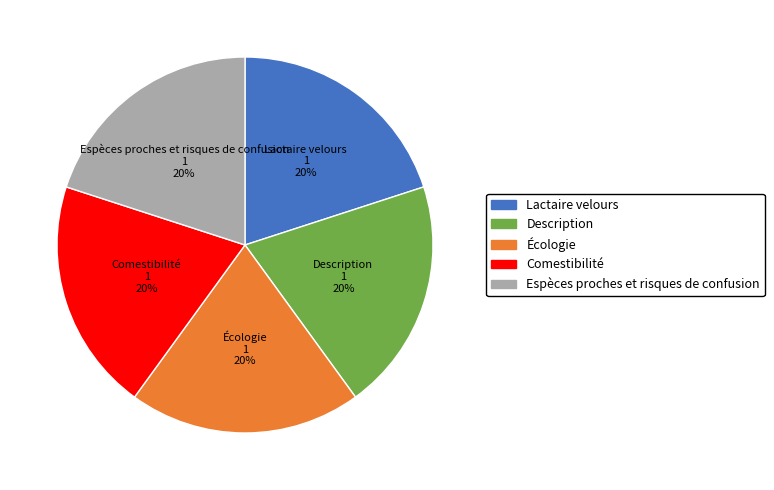

Does any single category account for the majority?

No